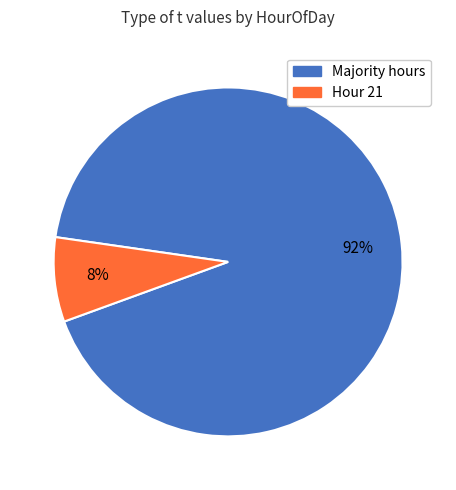

To the nearest percent, what is the difference between the largest and smallest slice percentages?

84%